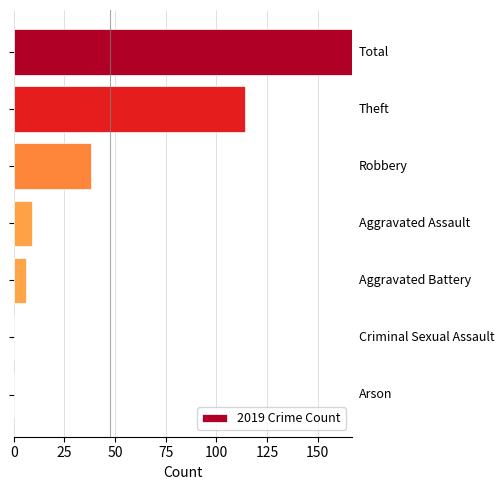

What is the maximum value shown in the chart?

167